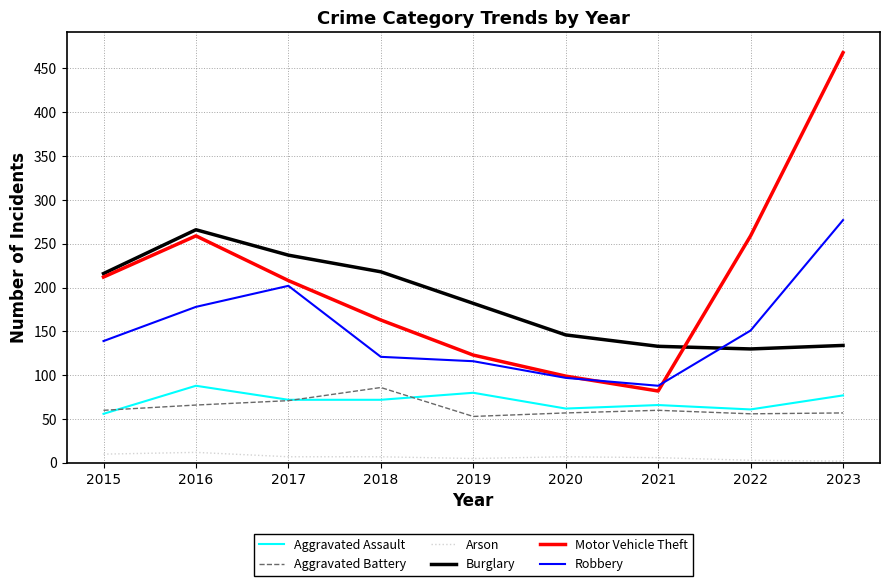

What value does the Aggravated Battery series have at 2015?

60